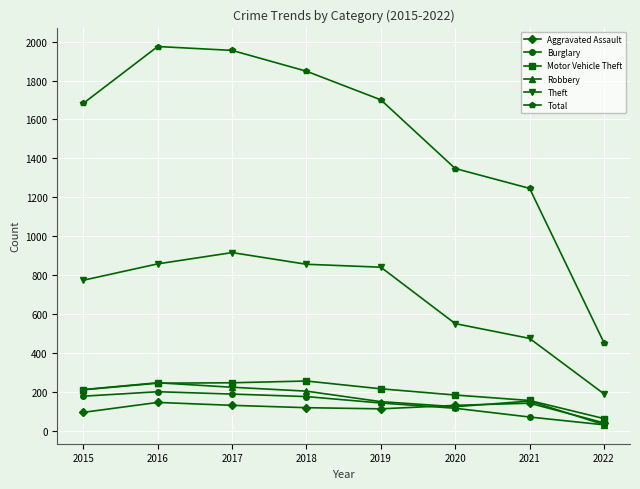

Which label corresponds to the largest value in the chart?

2016